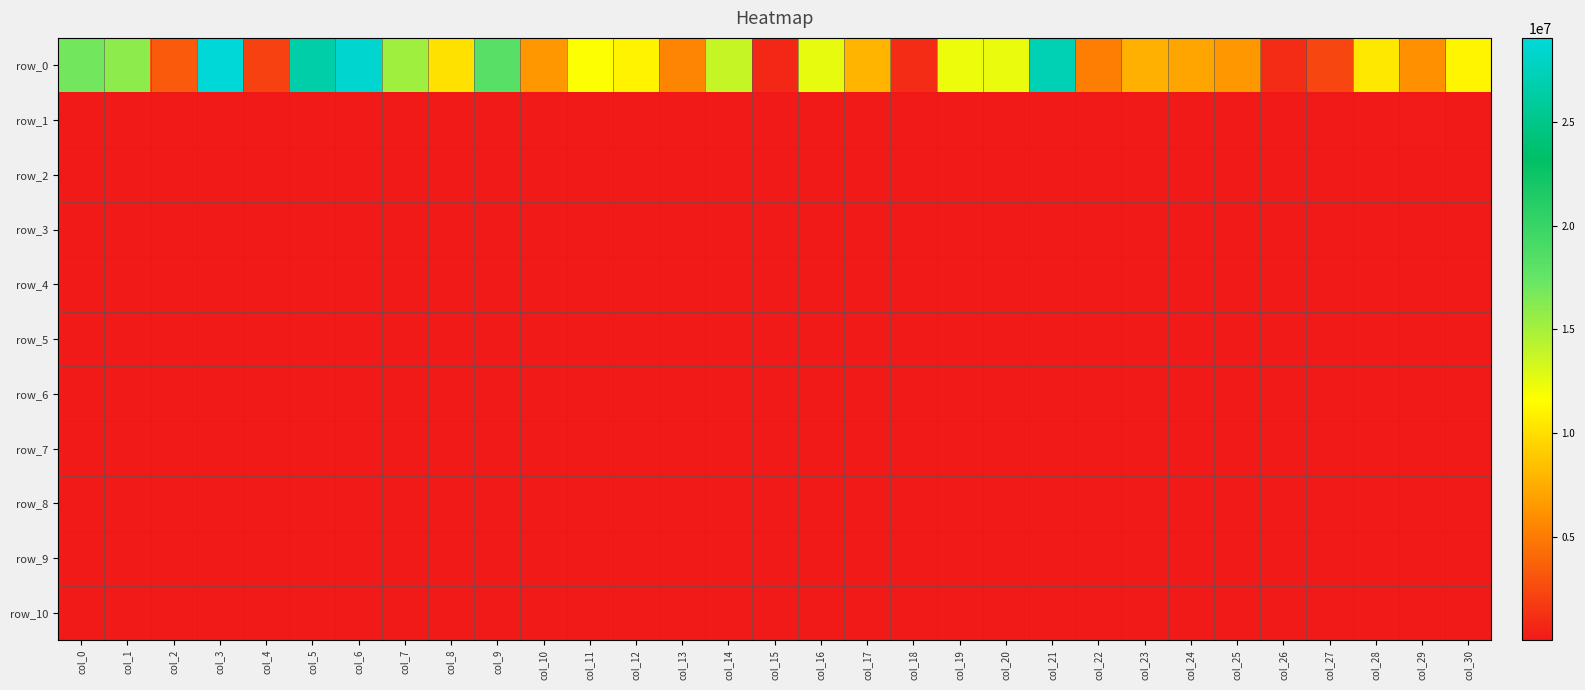

Which series has the widest spread of values?

row_0